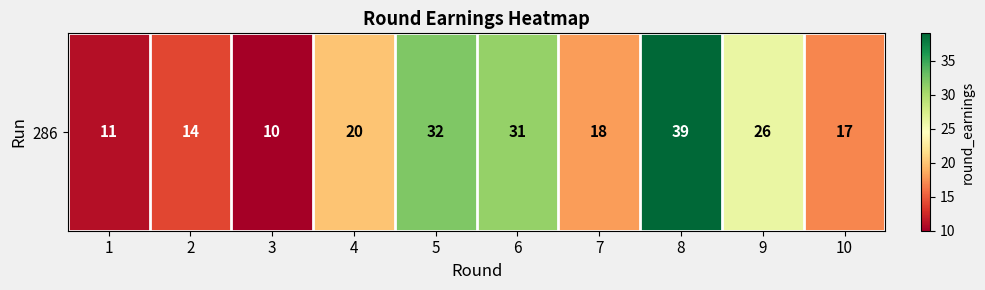

What is the change in value from 3 to 6?

+21